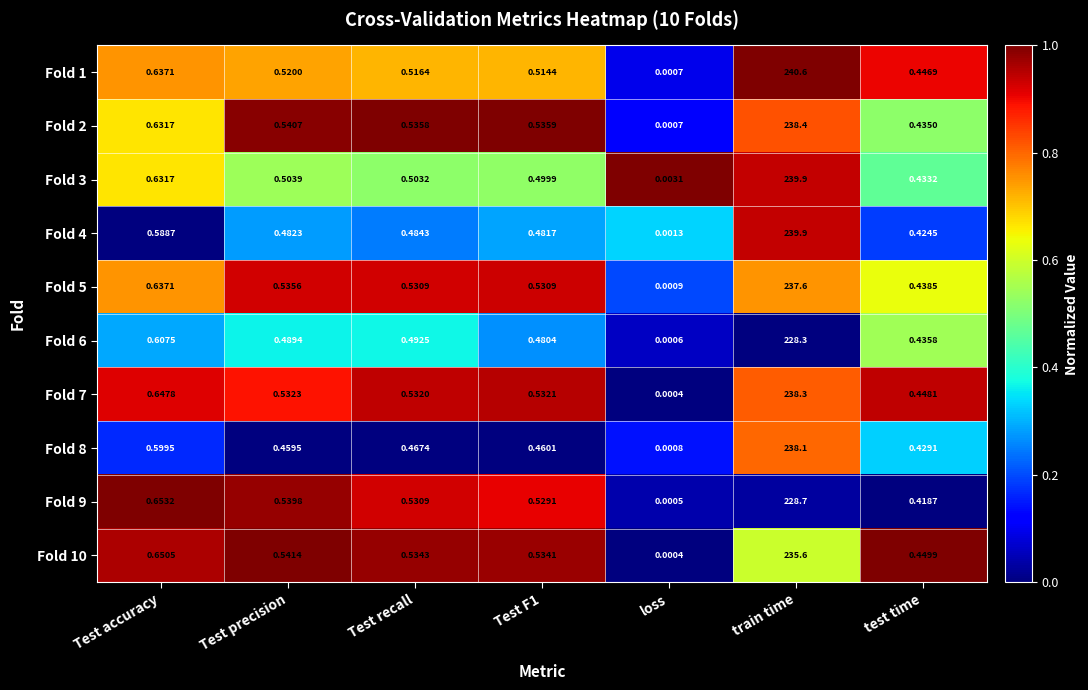

Which label corresponds to the smallest value in the chart?

loss